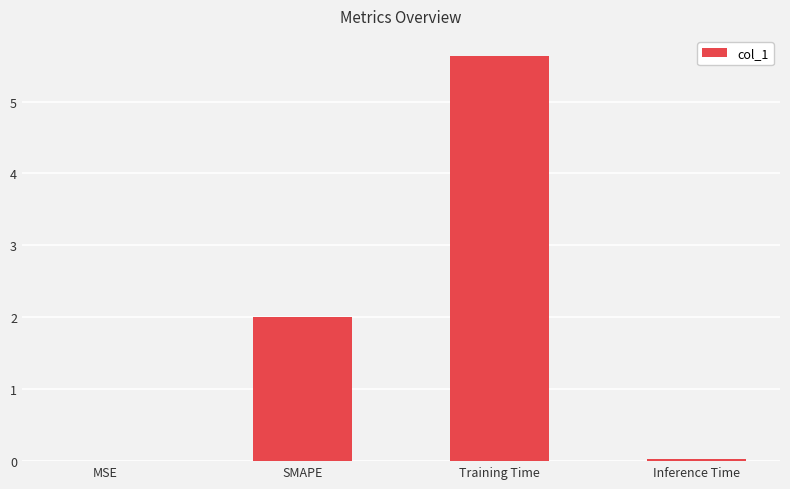

How many series are shown in this chart?

1